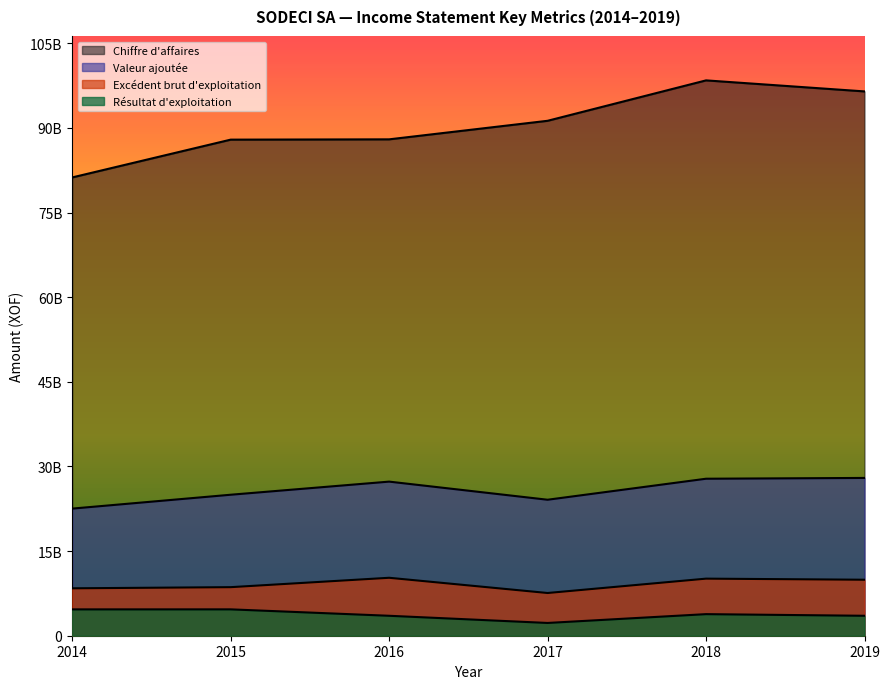

At which label does Excédent brut d'exploitation first exceed 9924026452?

2016